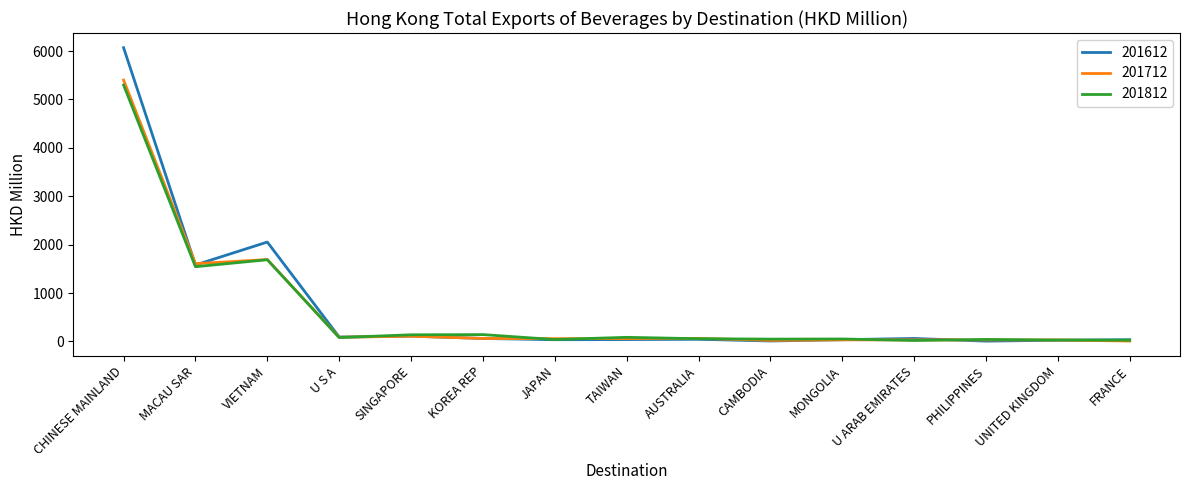

What is the difference between the maximum and second lowest values in the 201812 series?

5272.9